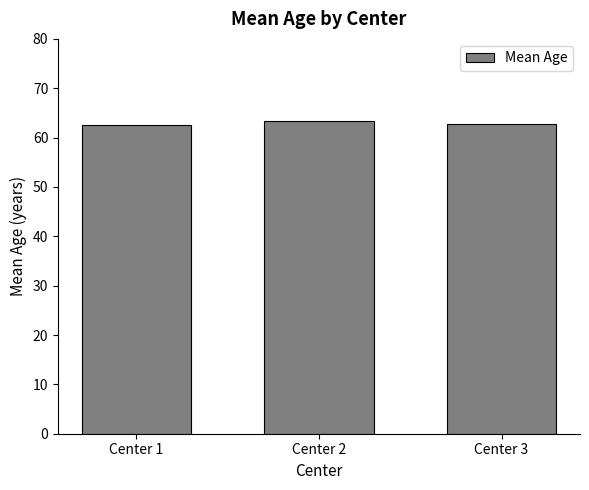

What is the change in value from Center 1 to Center 3?

+0.2